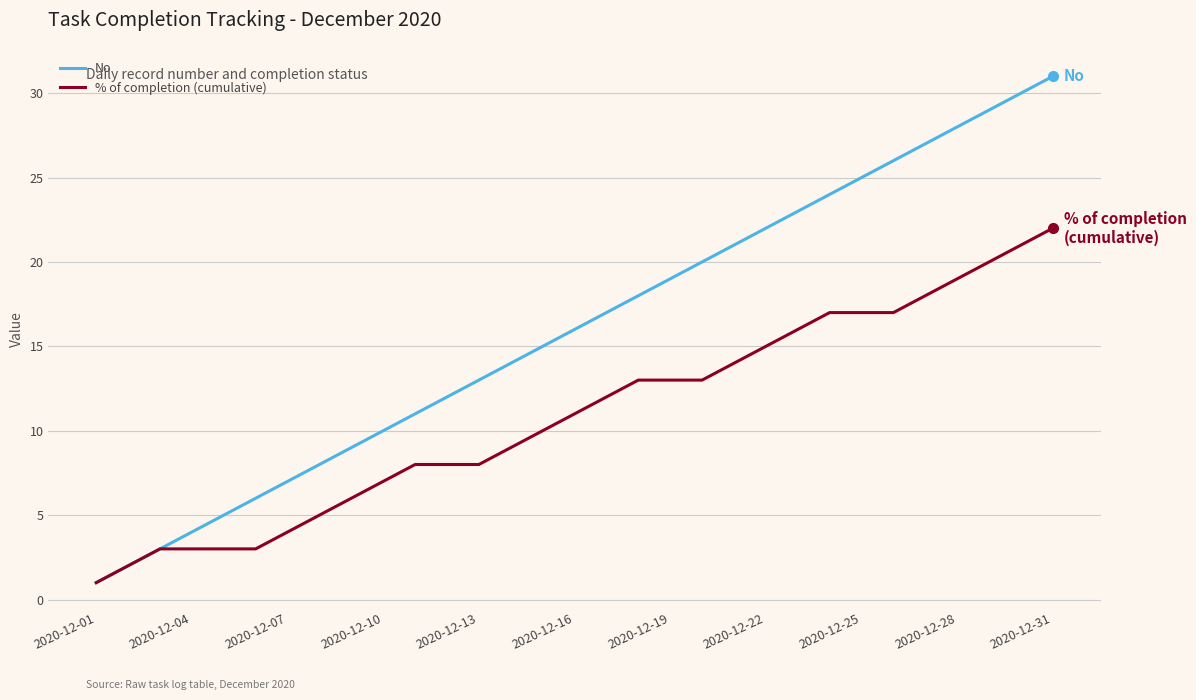

Count the number of categories in the chart.

31